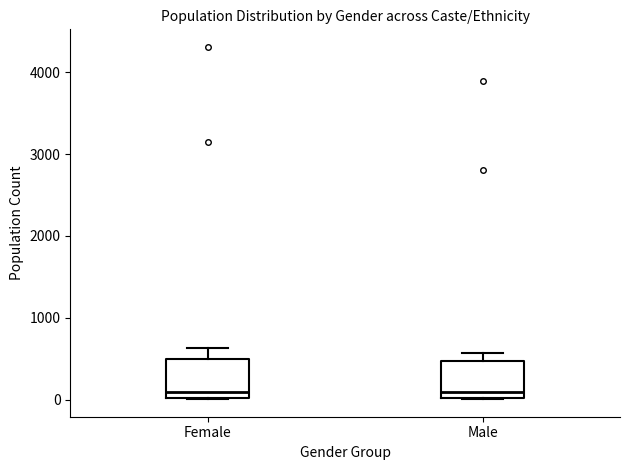

Where is the lower edge of the box for Male on the y-axis? The values are not printed on the chart, so give them approximately, as read against the axis.

0